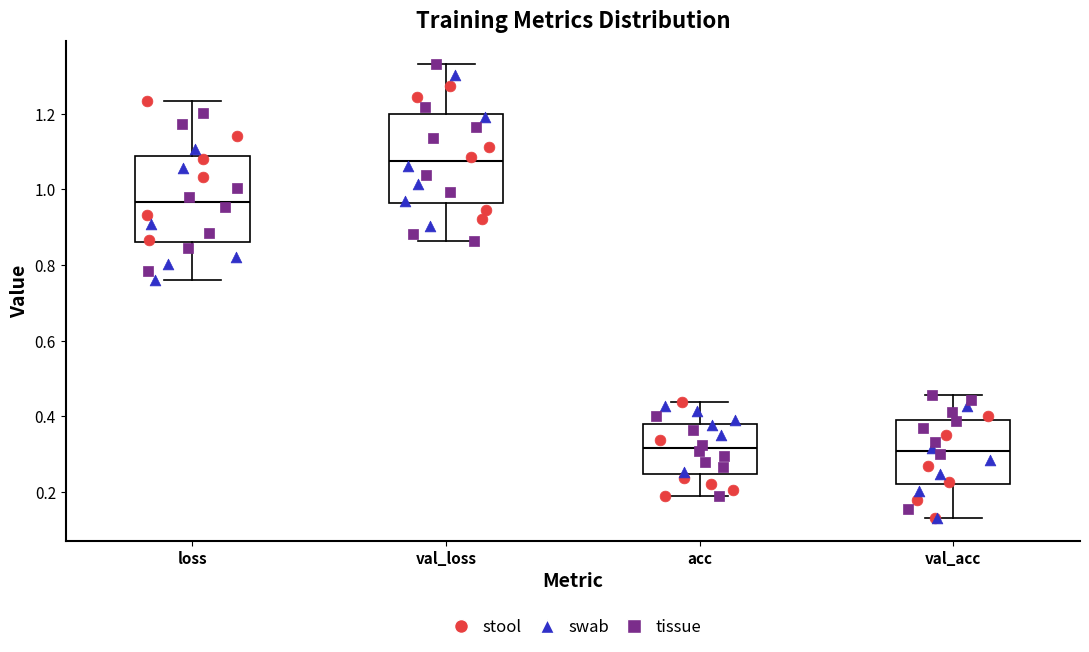

Reading left to right, transcribe this box plot: for each box, give where its median line is, the range the box spans, and where its two whiskers end, as read against the y-axis. The values are not printed on the chart, so give them approximately, as read against the axis.

loss: median 0.96, box 0.86 to 1.08, whiskers 0.76 to 1.24
val_loss: median 1.08, box 0.96 to 1.20, whiskers 0.86 to 1.34
acc: median 0.32, box 0.24 to 0.38, whiskers 0.18 to 0.44
val_acc: median 0.30, box 0.22 to 0.38, whiskers 0.14 to 0.46